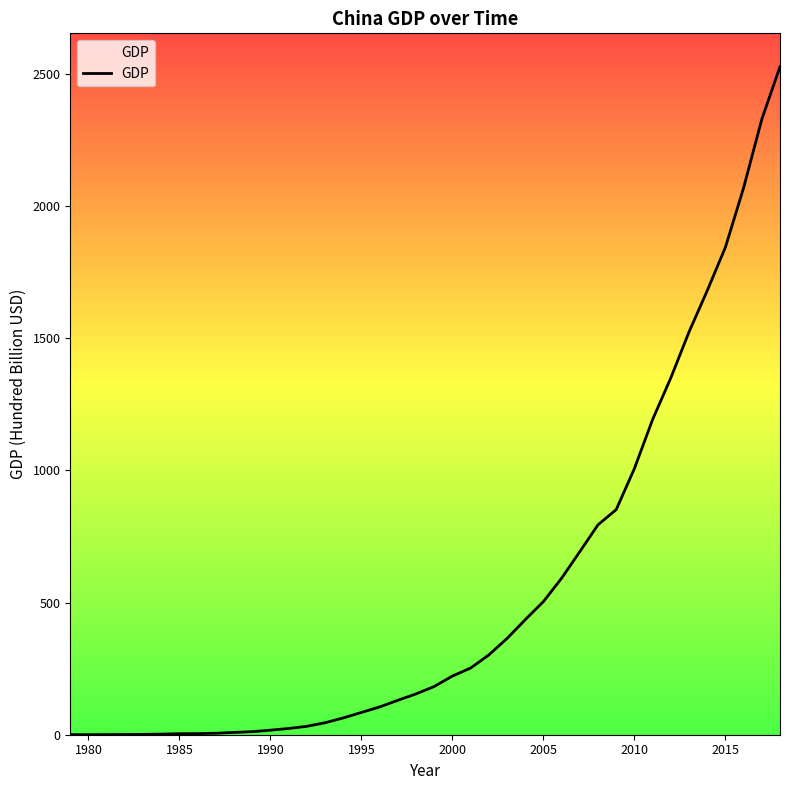

What is the greatest value displayed?

2526.6